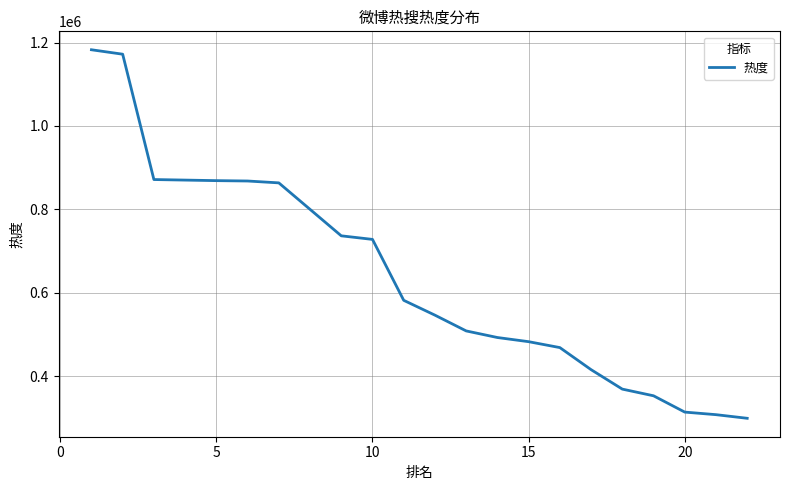

What is the difference between the maximum and second lowest values?

874354